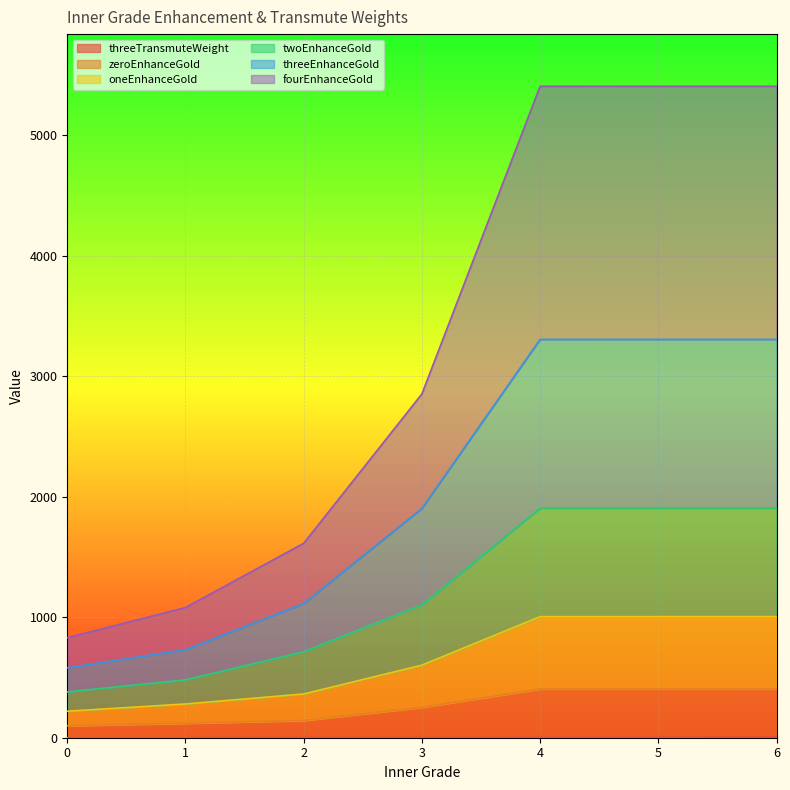

Which has a higher value, 0 or 5?

5